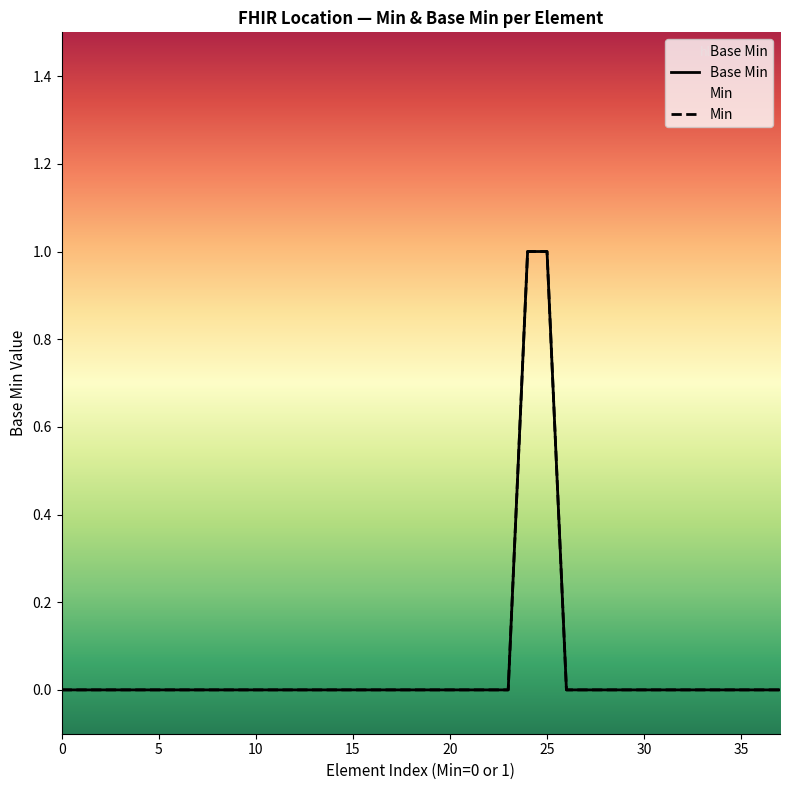

What is the difference between the maximum and minimum values in the Min series?

1